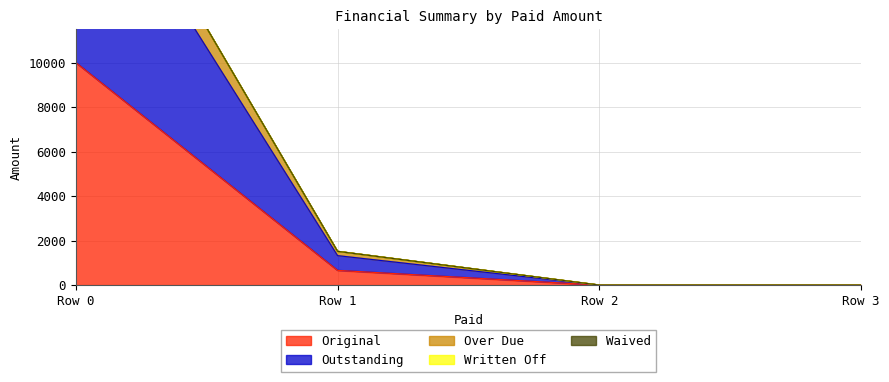

Which category has the highest value in the Original series?

Row 0